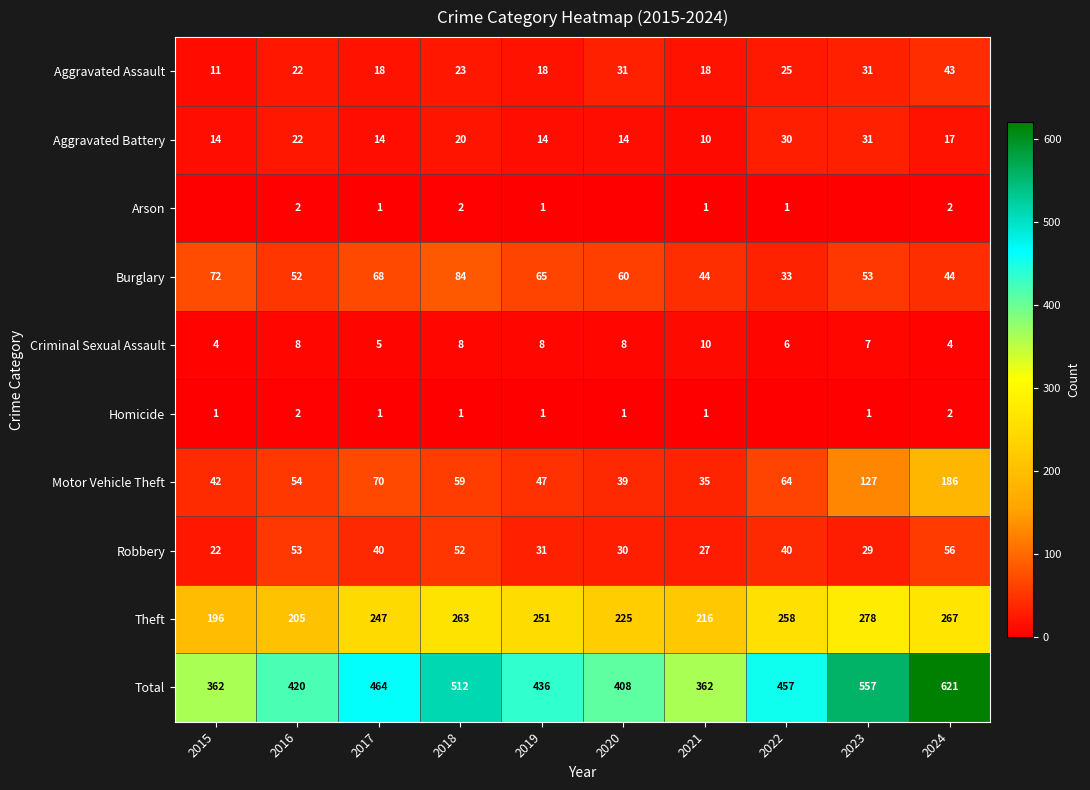

What is the difference between the maximum and second lowest values in the Burglary series?

40